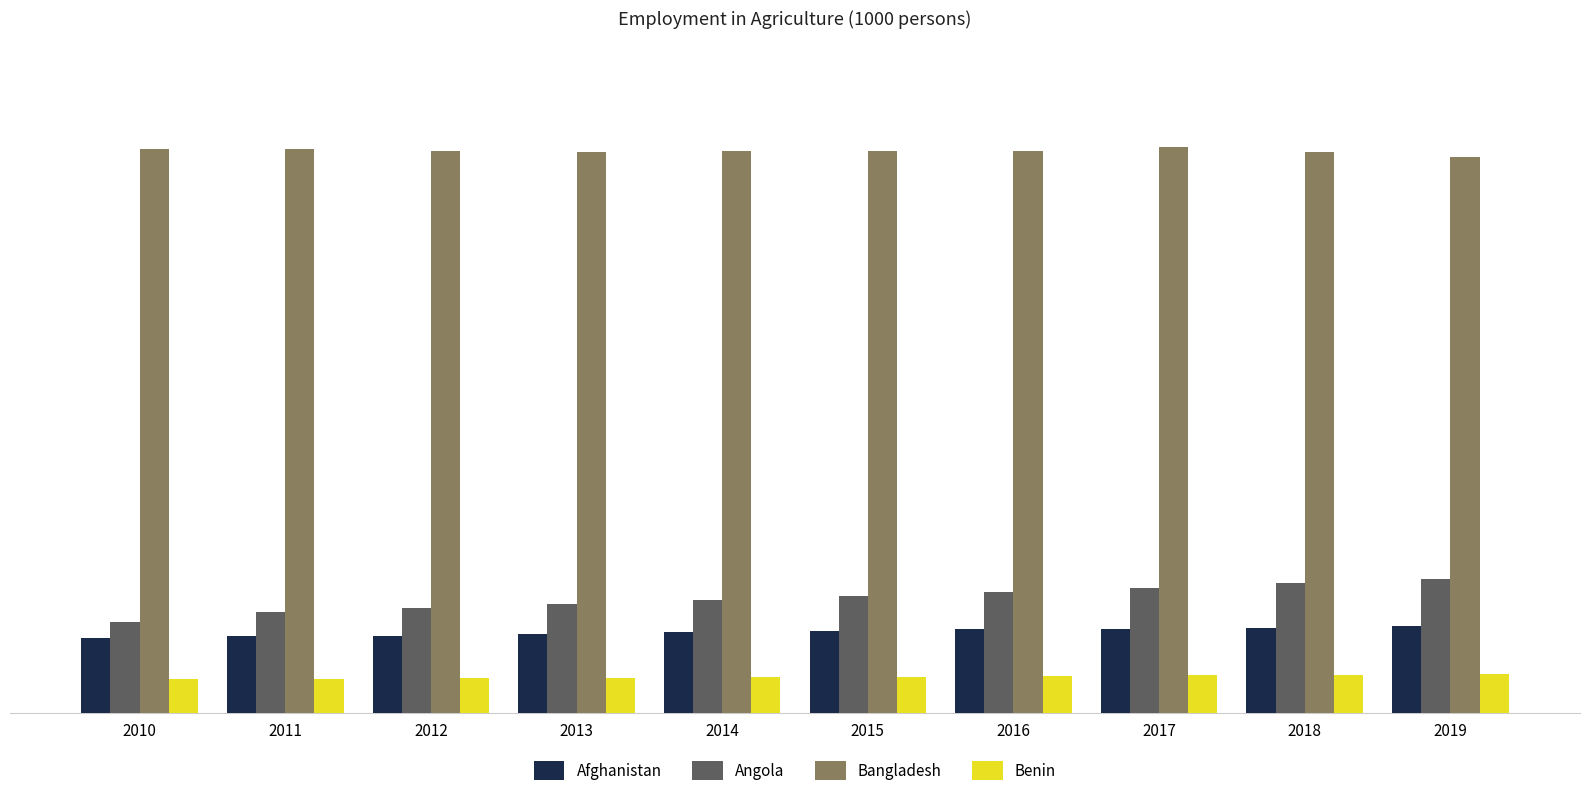

What is the spread (max minus min) of values at 2015?

24304.9